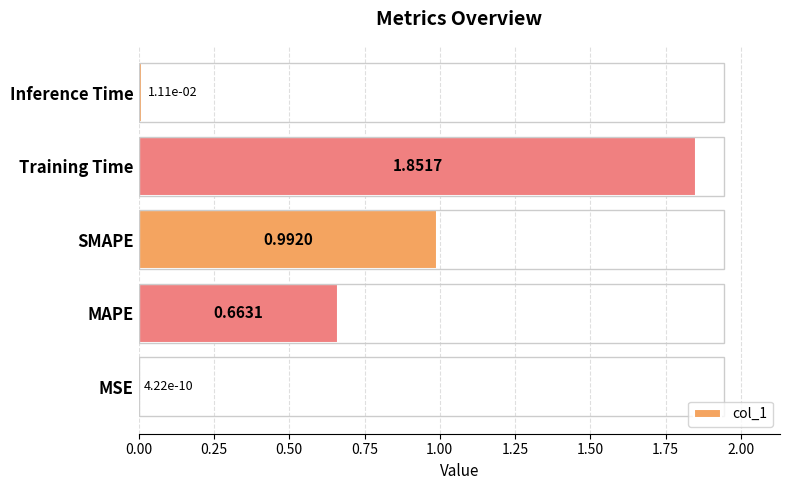

What is the change in value from Training Time to Inference Time?

-1.8